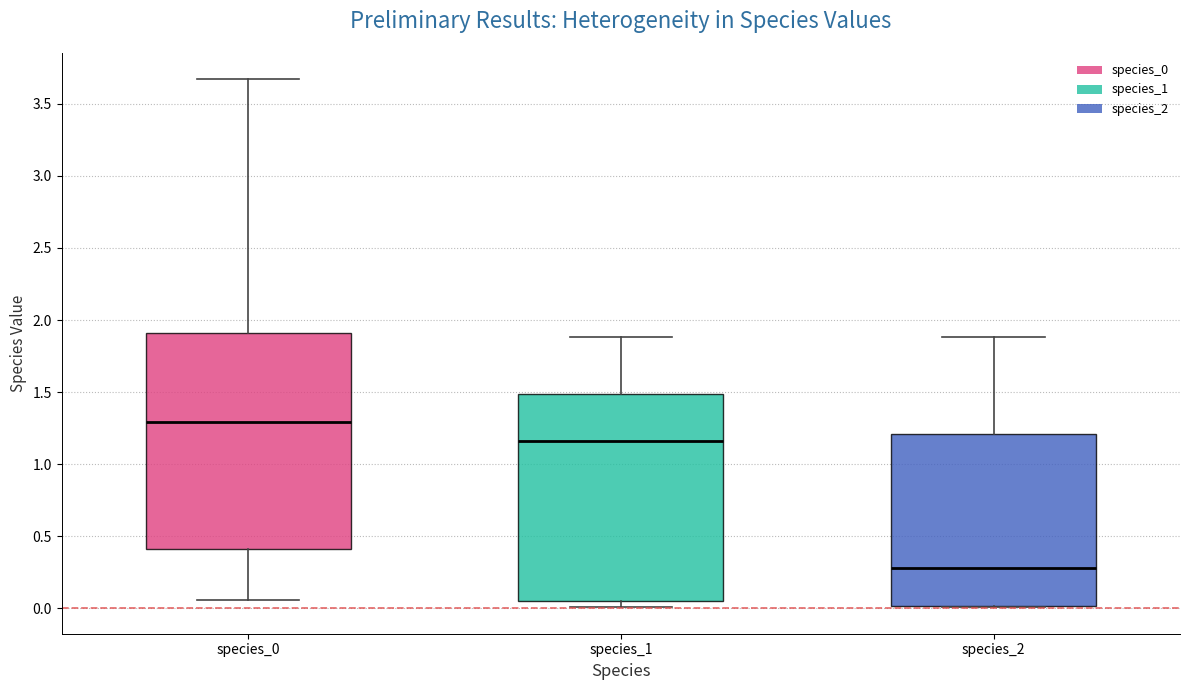

Reading left to right, transcribe this box plot: for each box, give where its median line is, the range the box spans, and where its two whiskers end, as read against the y-axis. The values are not printed on the chart, so give them approximately, as read against the axis.

species_0: median 1.30, box 0.40 to 1.90, whiskers 0.05 to 3.65
species_1: median 1.15, box 0.05 to 1.50, whiskers 0.00 to 1.90
species_2: median 0.30, box 0.00 to 1.20, whiskers 0.00 to 1.90